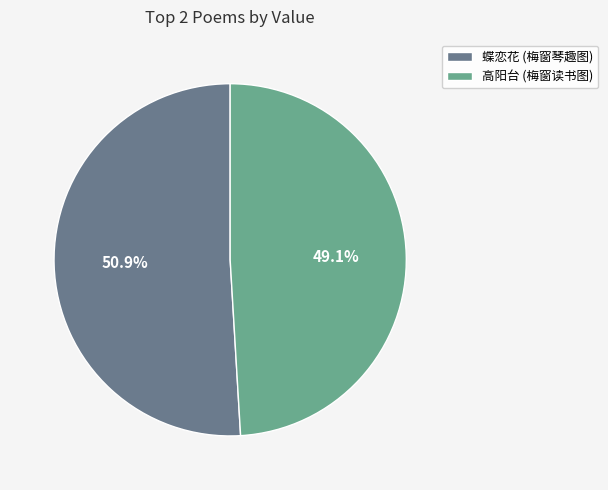

Rank the categories by value from highest to lowest.

蝶恋花 (梅窗琴趣图), 高阳台 (梅窗读书图)